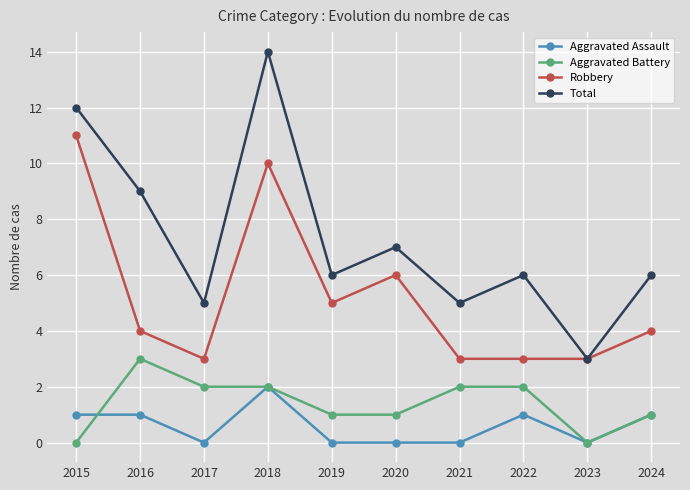

What is the sum of the Aggravated Battery values at 2017 and 2015?

2